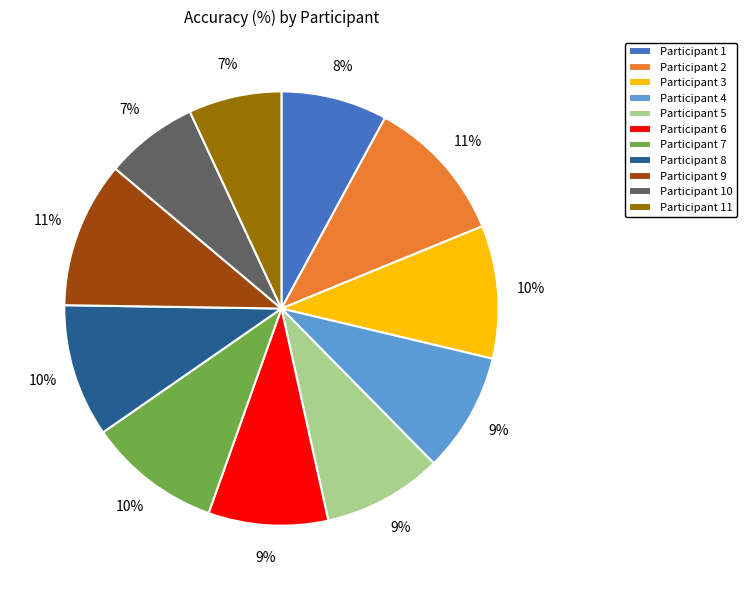

Does Participant 8 account for over 50% of the chart?

No